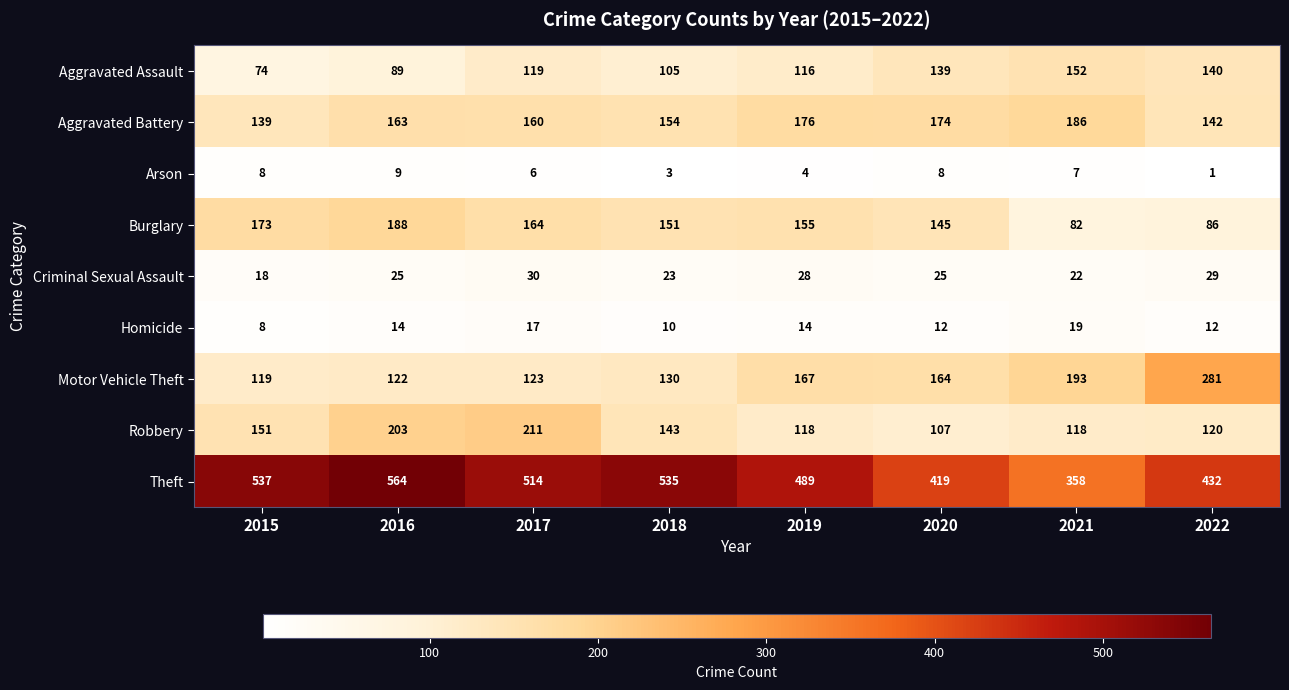

Is it true that Robbery equals 177 at 2019?

False